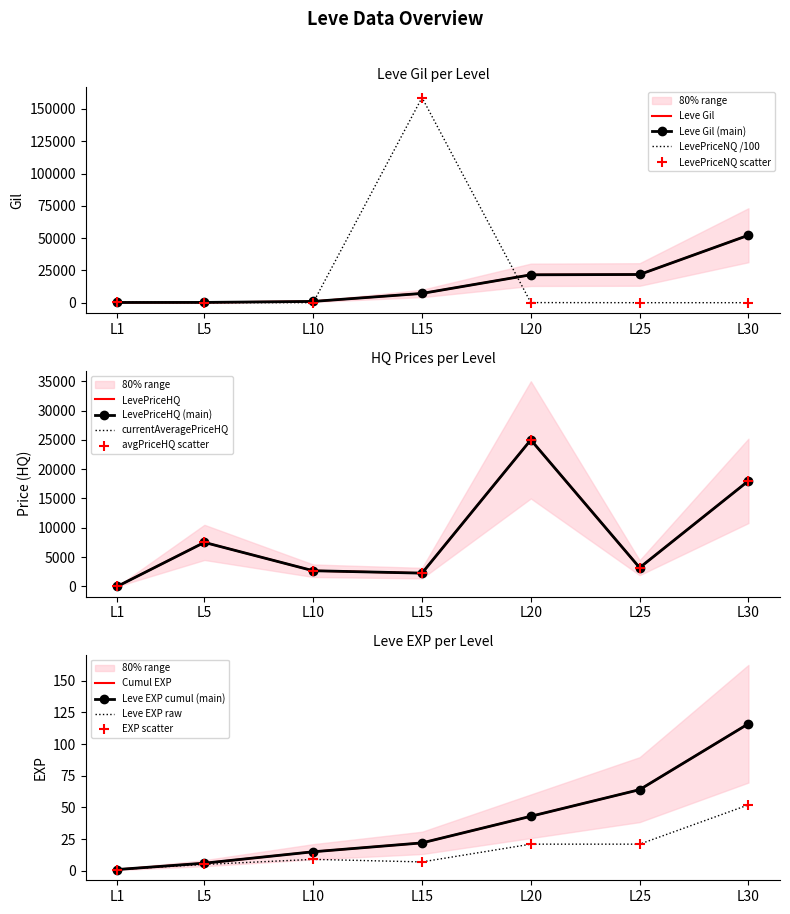

Is the value of currentAveragePriceHQ at L5 greater than the value of currentAveragePrice at L10?

Yes